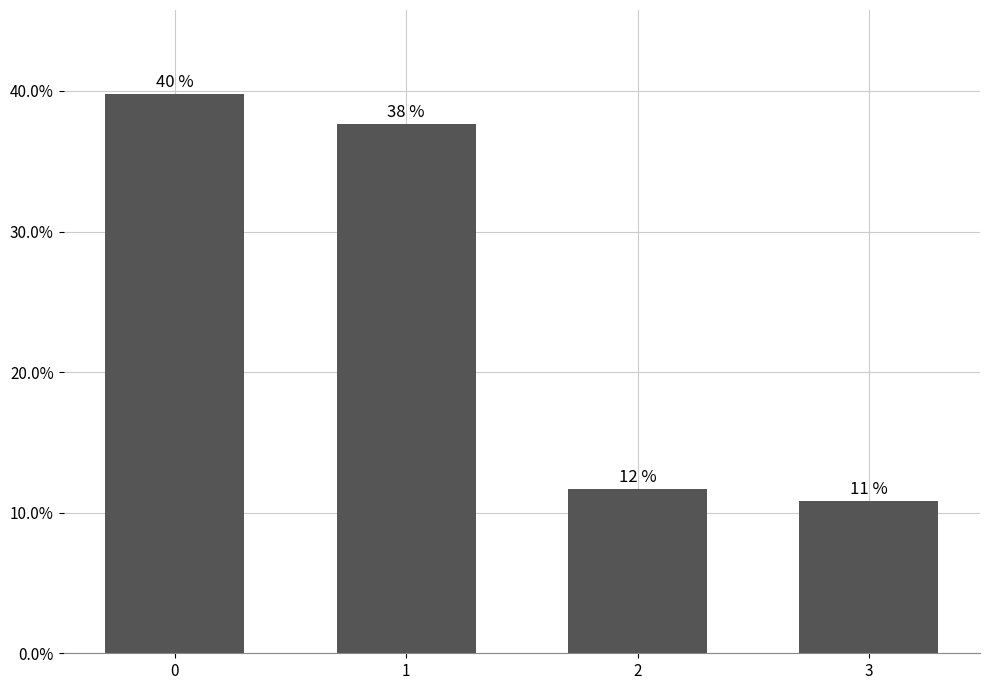

Rank the categories by value from highest to lowest.

0, 1, 2, 3